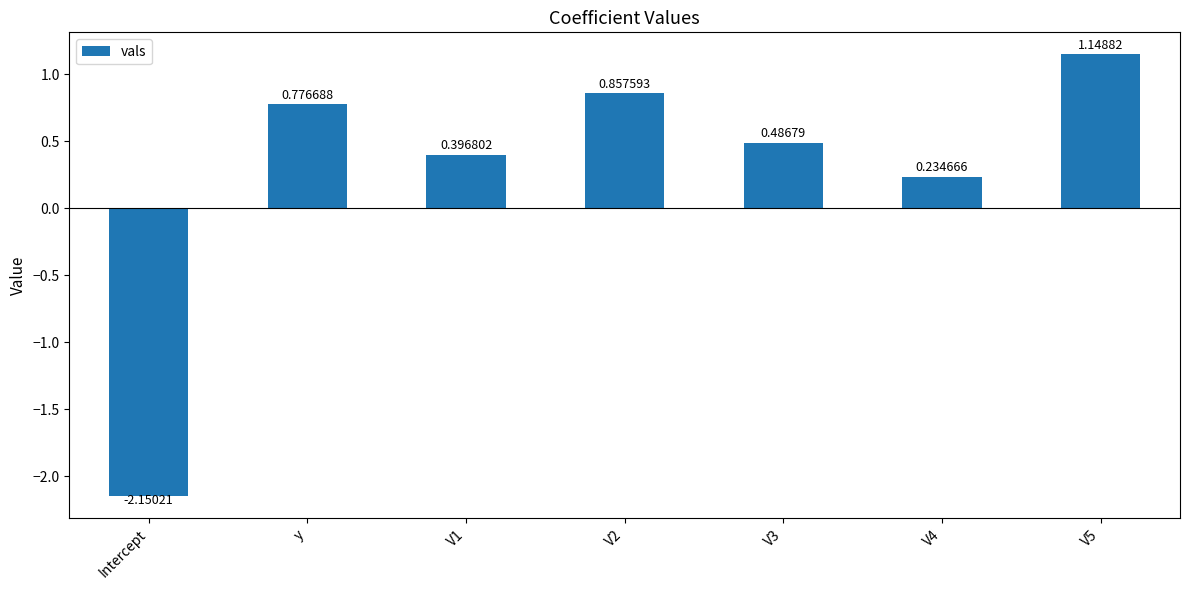

At which label does the data first exceed 0?

y